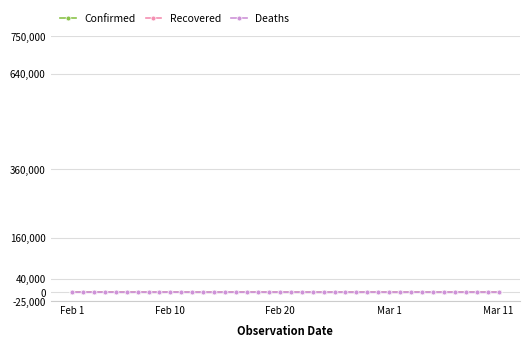

How many categories are shown in the chart?

40